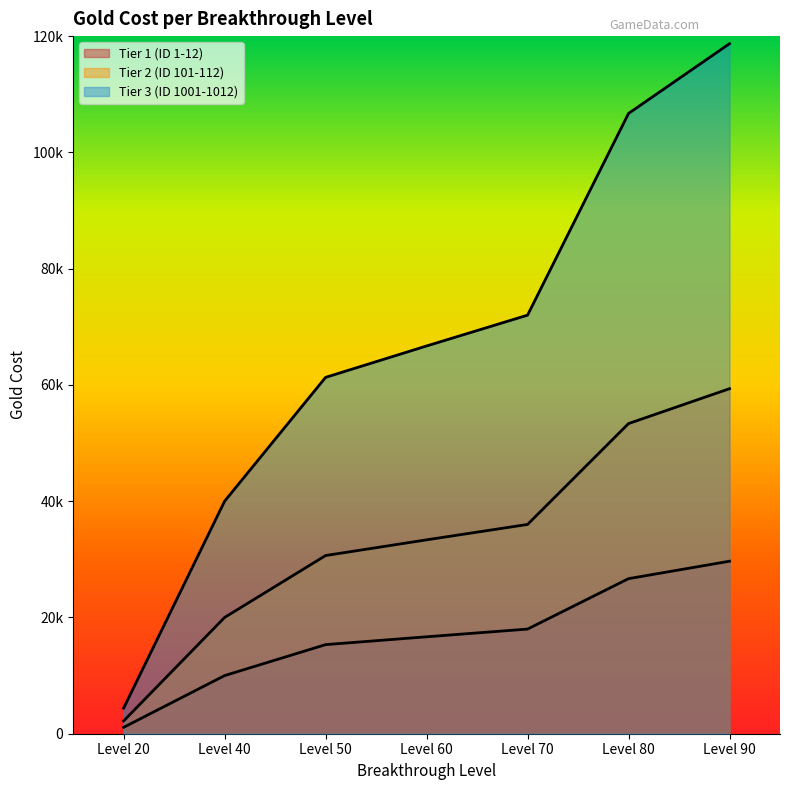

Where does the Tier 2 (ID 101-112) series first go above 33350?

Level 70